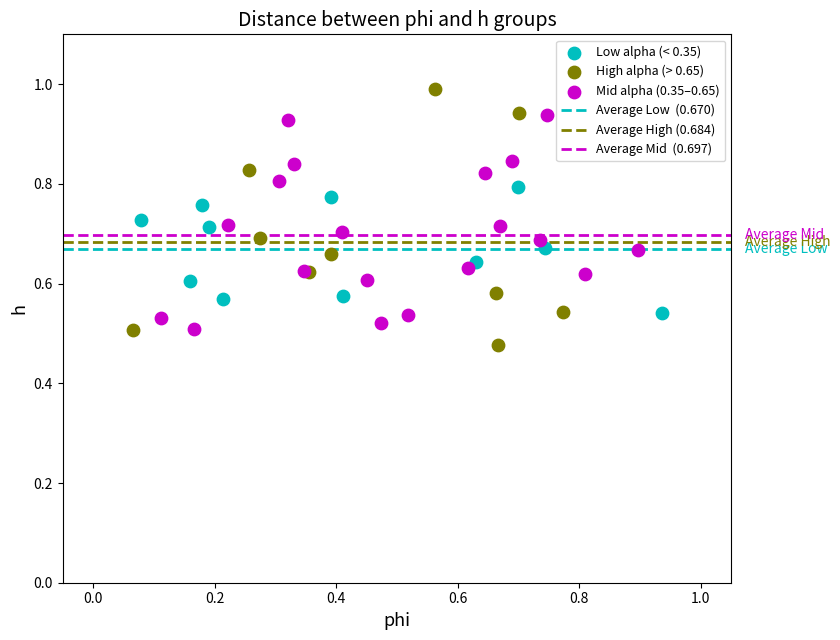

Which series has the largest Y range (max minus min)?

High alpha (> 0.65)